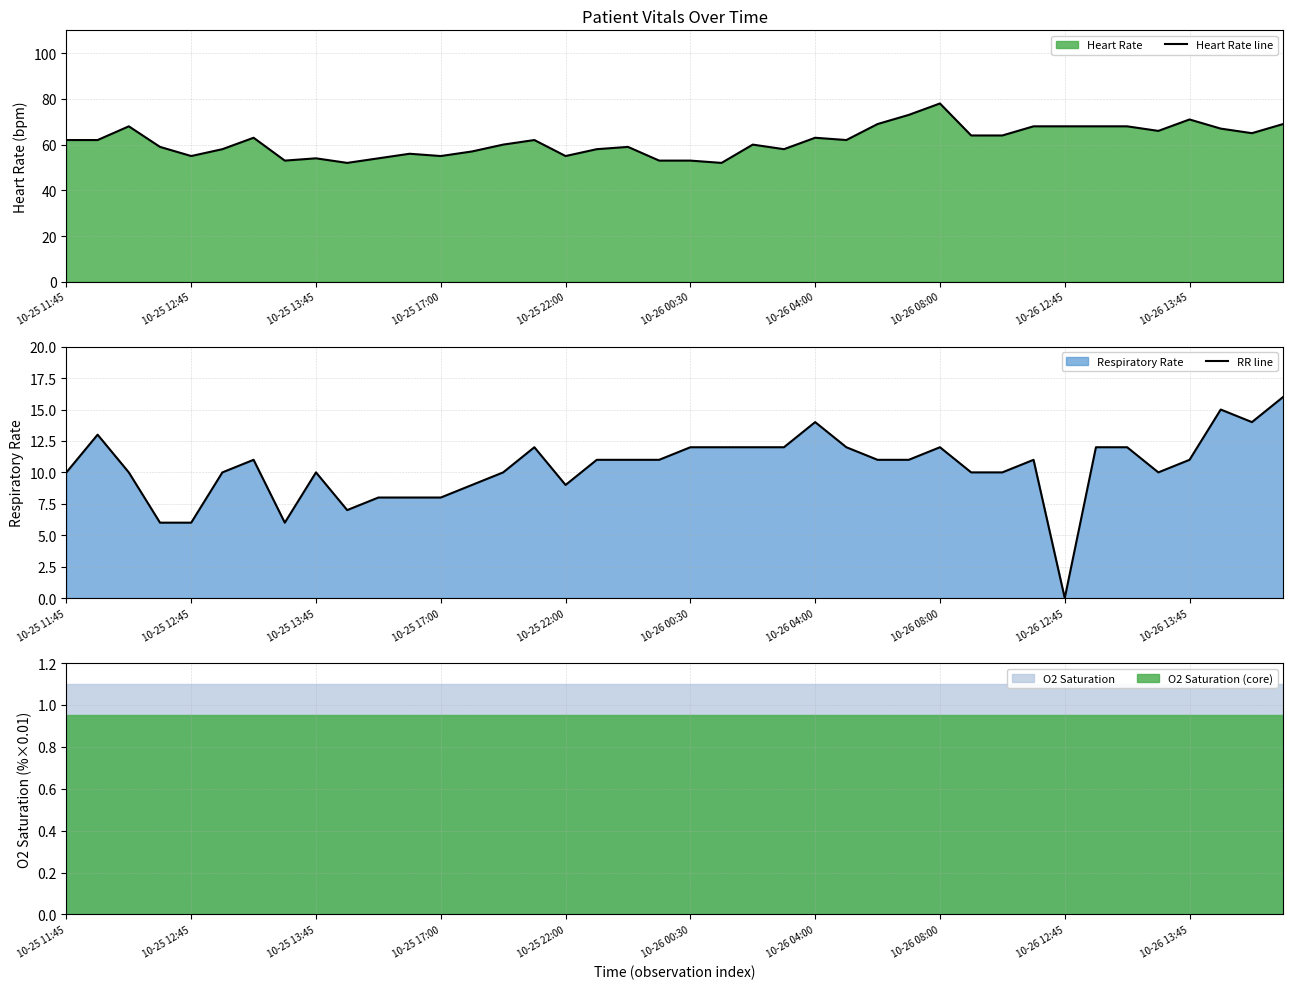

What is the maximum value for RR line?

16